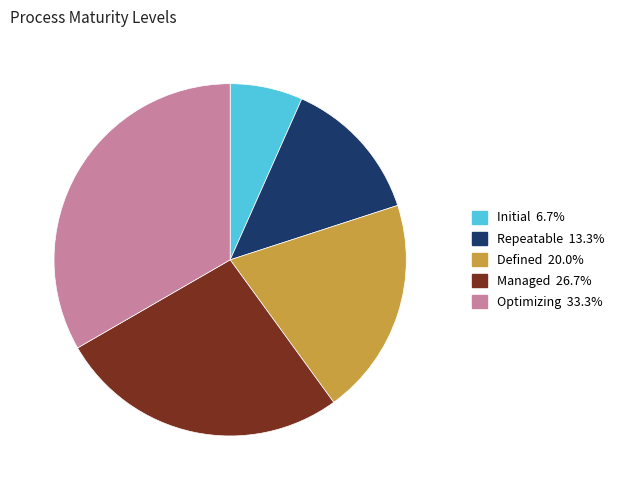

Rank the categories by value from highest to lowest.

Optimizing, Managed, Defined, Repeatable, Initial